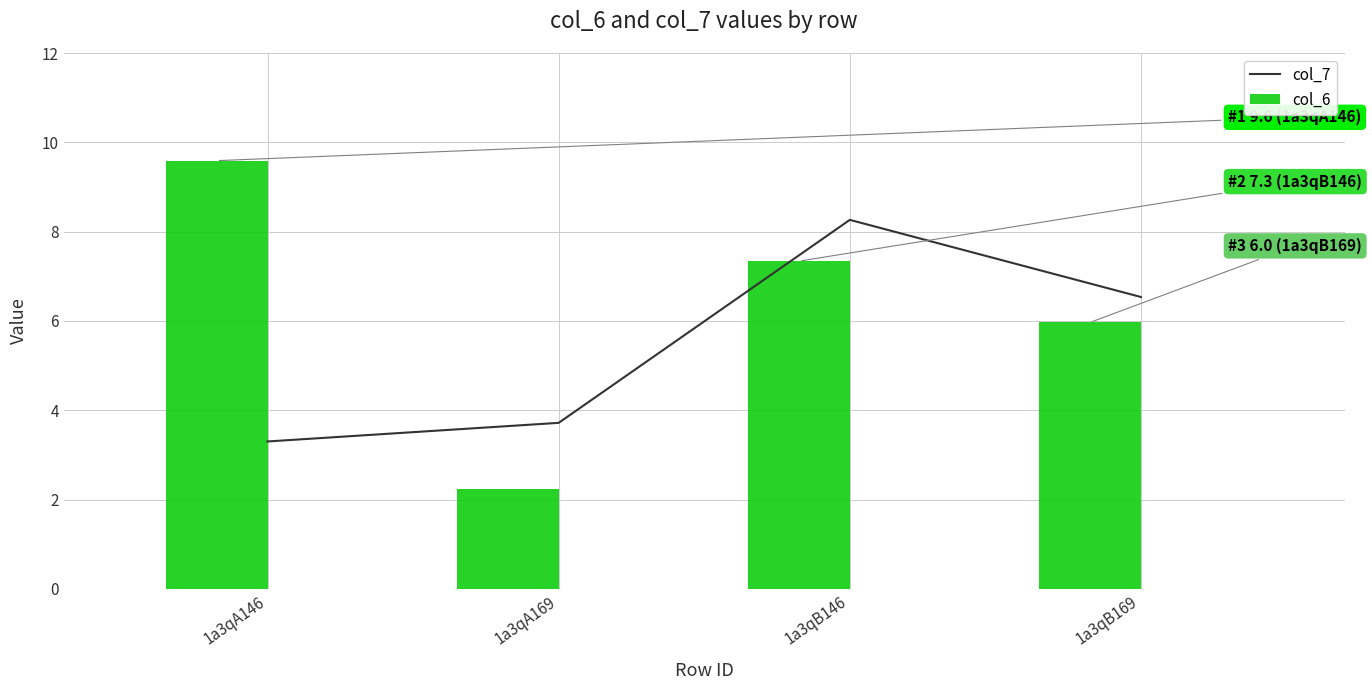

What is the greatest value displayed?

9.6